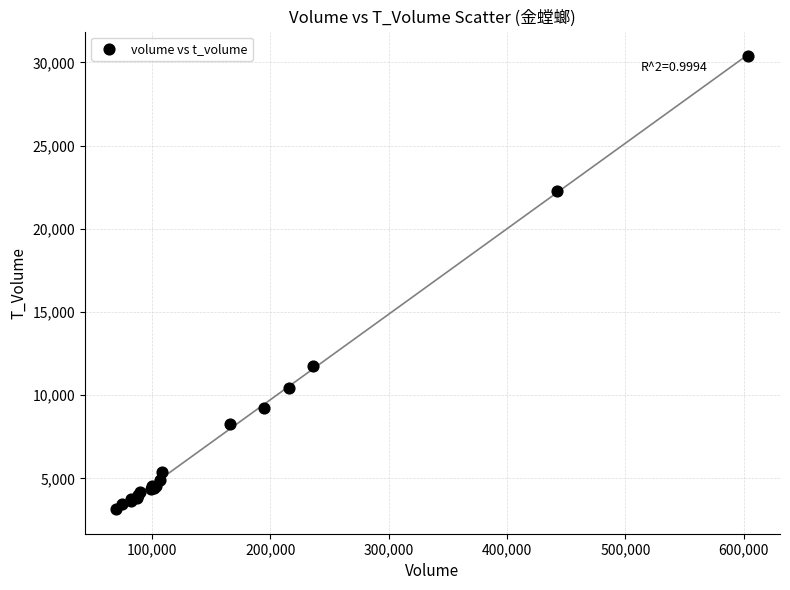

What Y value in the scatter plot is closest to 16774?

11726